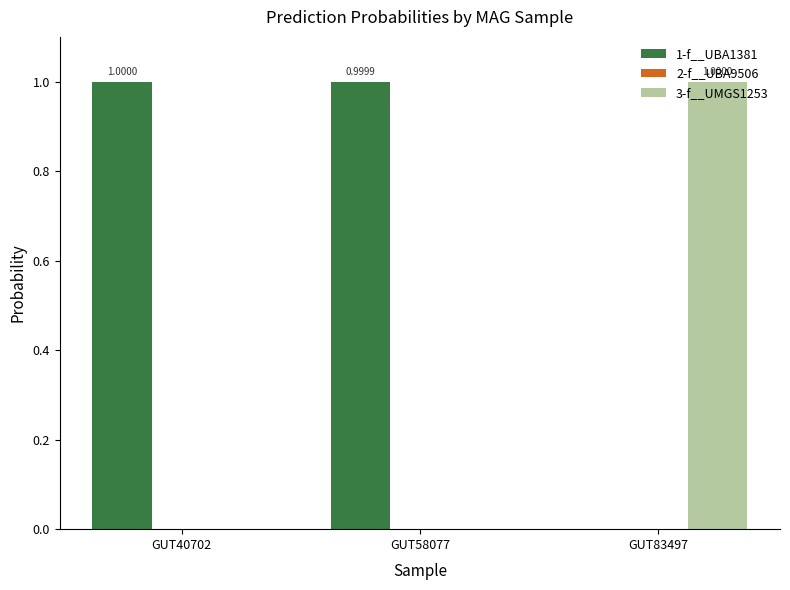

Which series has the largest total across all categories?

1-f__UBA1381